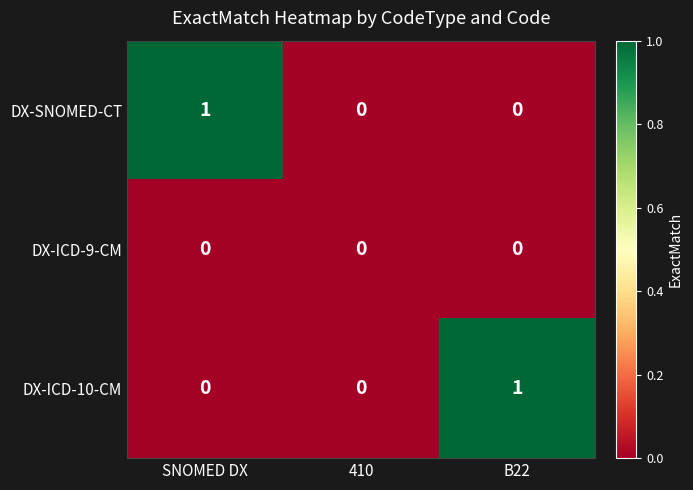

True or false: DX-SNOMED-CT has a value of 1 at 410.

False